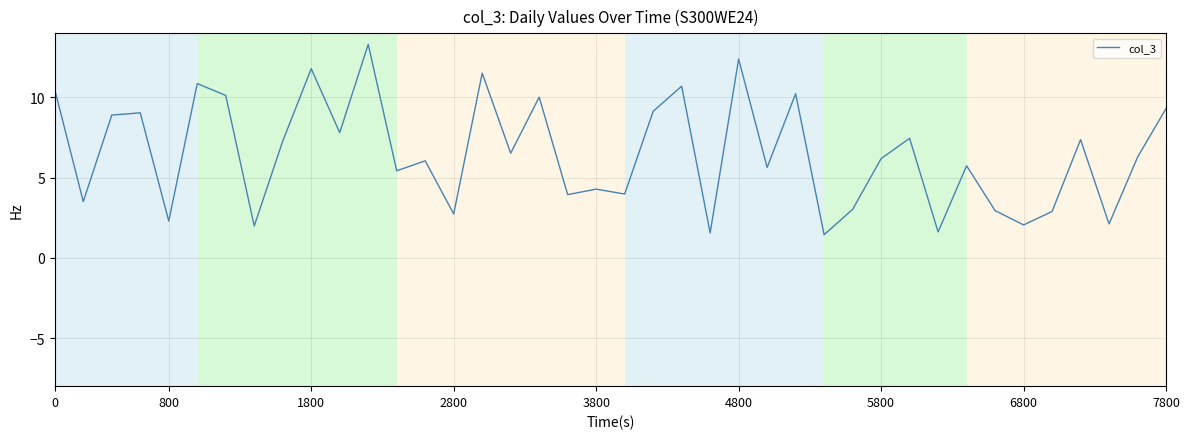

What is the greatest value displayed?

13.3